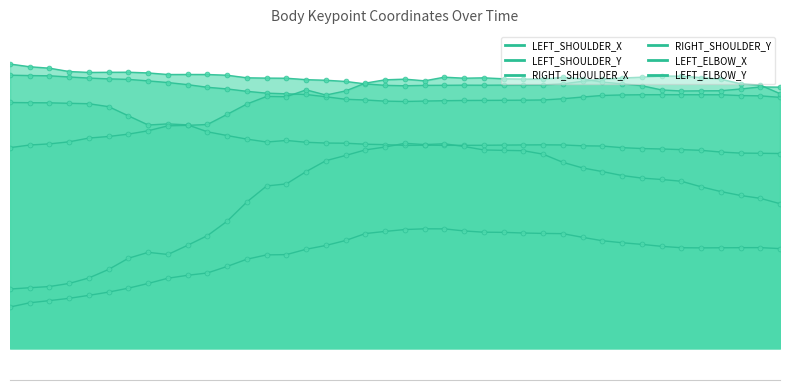

What is the total value across all series at 3?

3.1